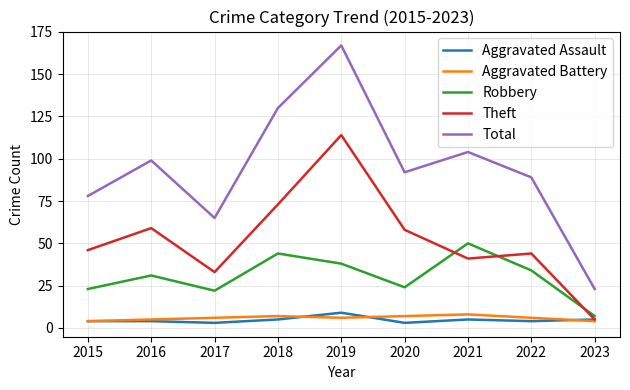

What is the difference between the highest and lowest values at 2018?

125